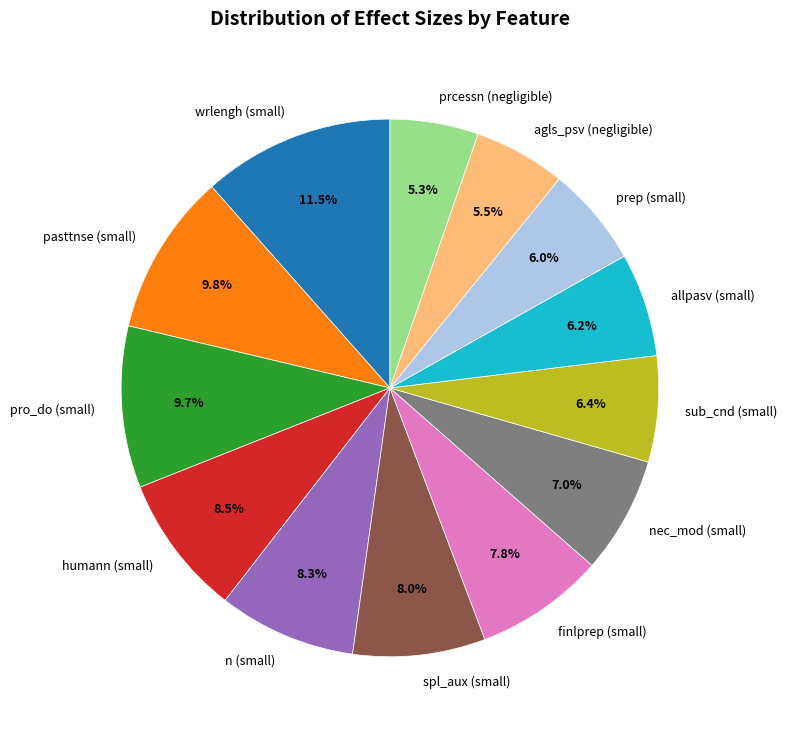

What is the largest slice in the pie chart?

wrlengh (small)